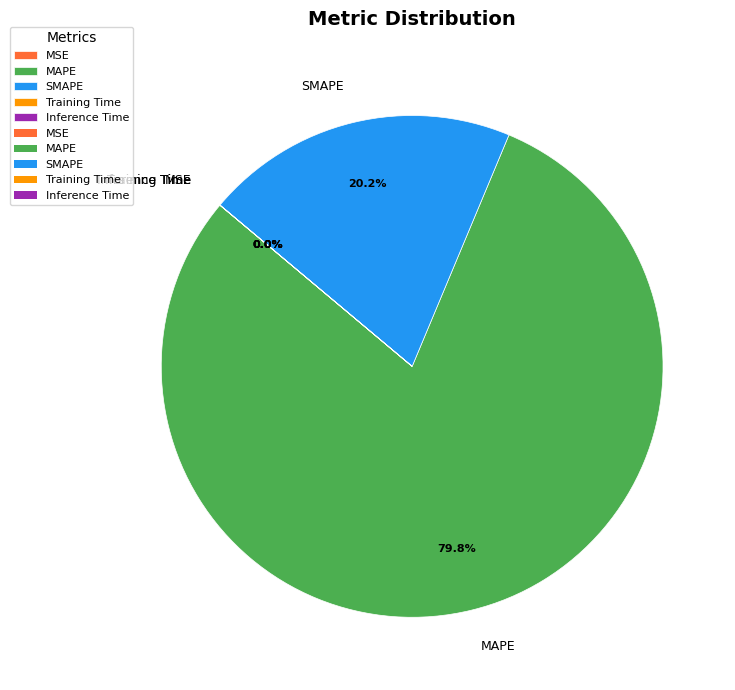

Does MAPE account for over 50% of the chart?

Yes